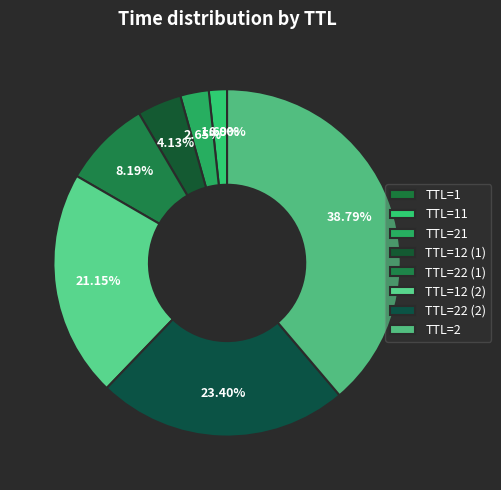

What is the largest slice in the pie chart?

TTL=2